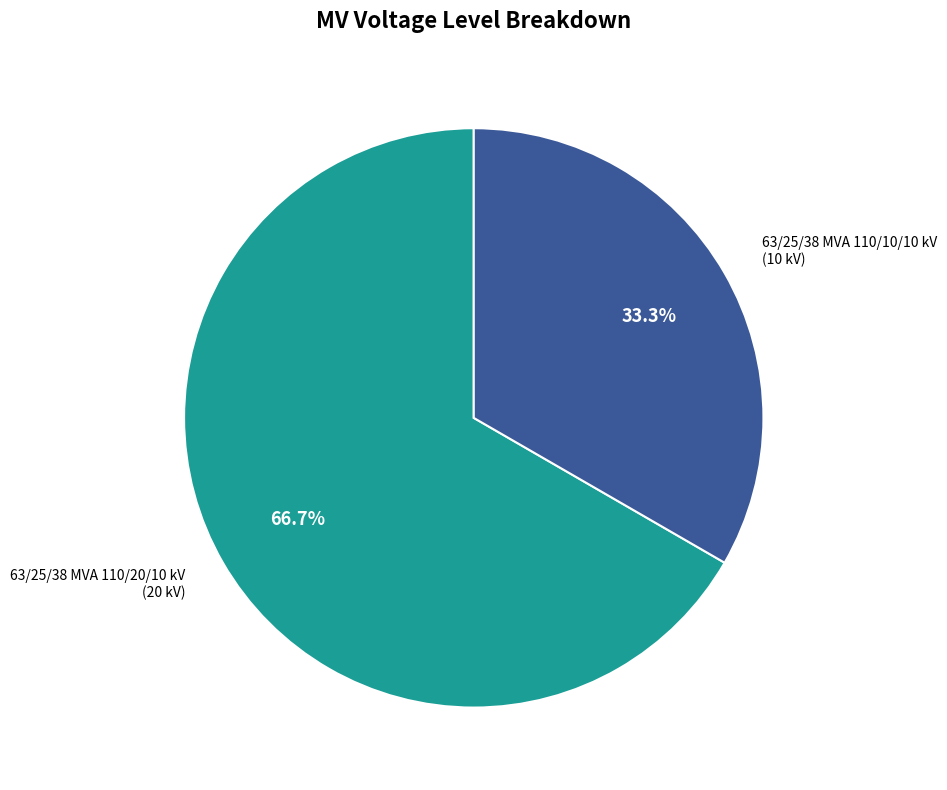

Is there a majority slice in this chart?

Yes